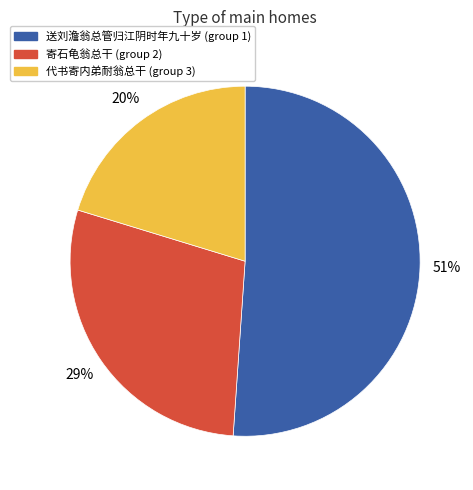

To the nearest percent, what is the average slice percentage?

33%